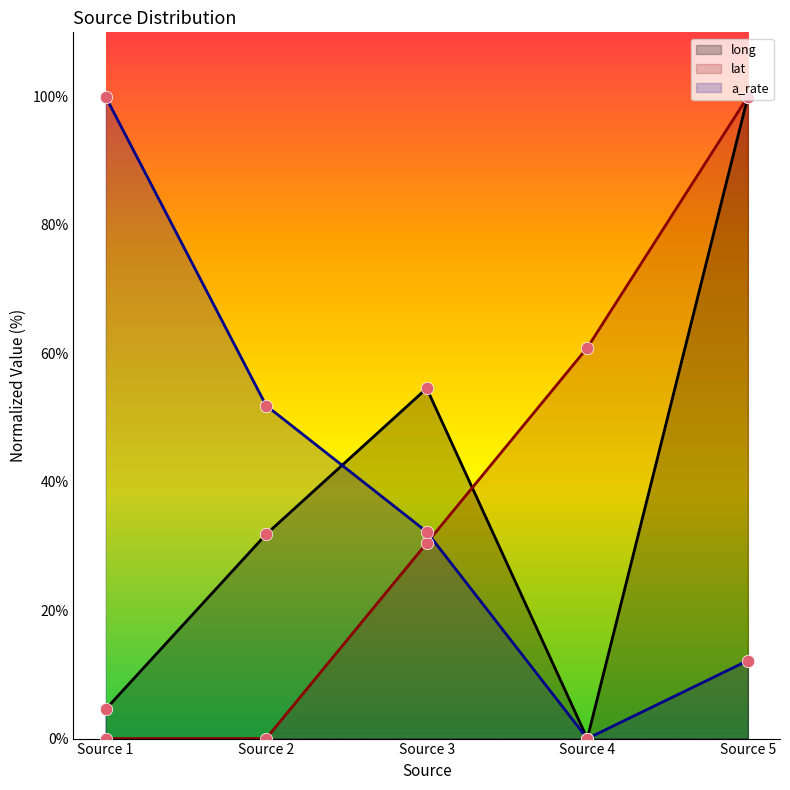

Which series has the widest spread of Y values?

long